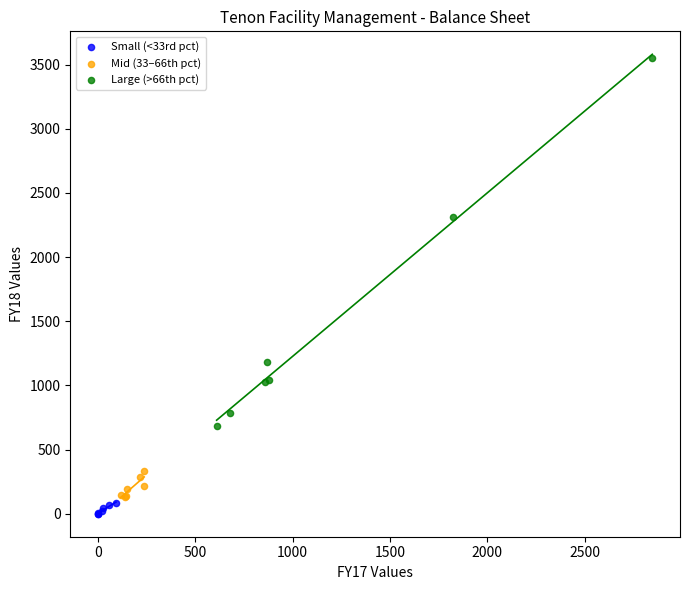

Which series reaches the maximum Y coordinate?

Large (>66th pct)